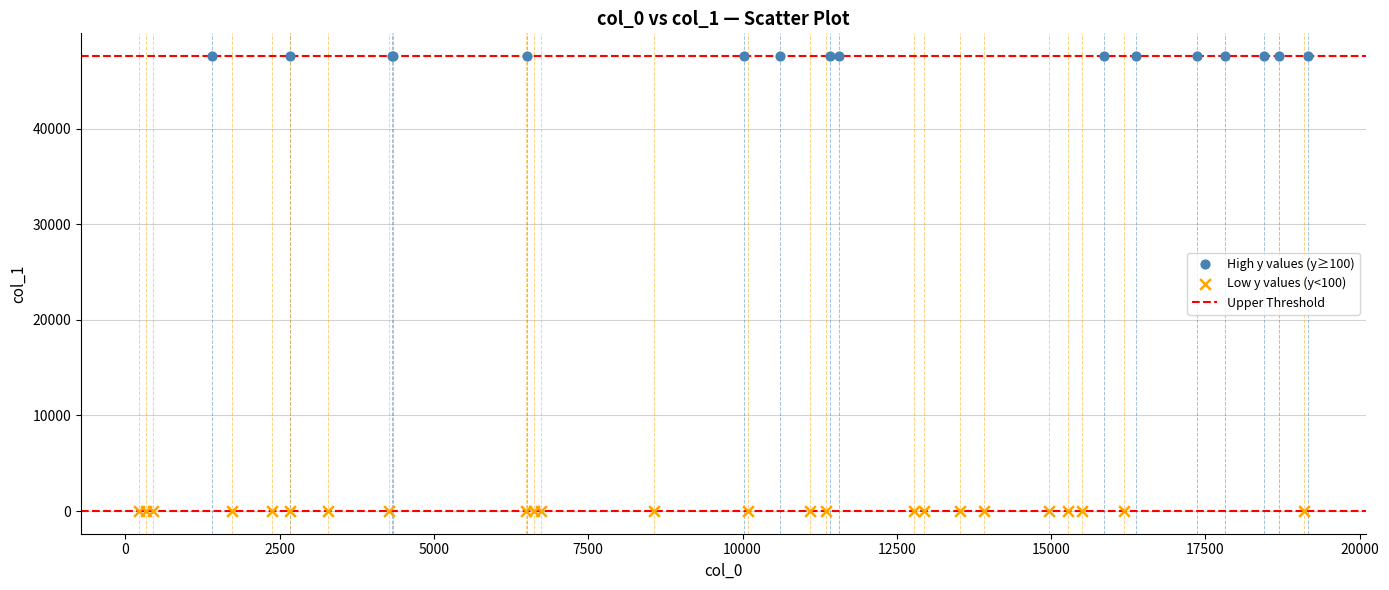

Which series reaches the maximum Y coordinate?

High y values (y≥100)